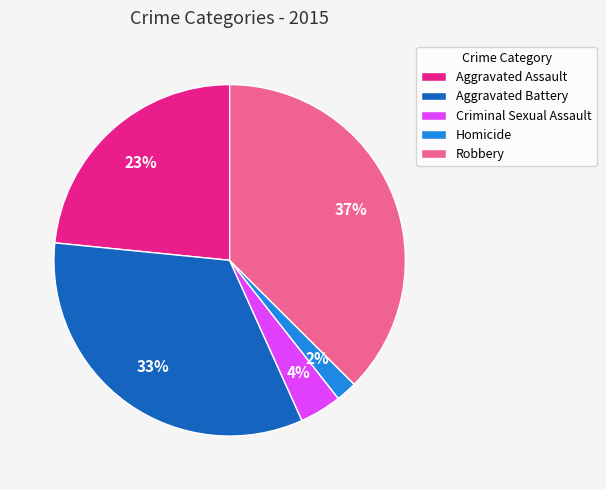

To the nearest percent, what portion does Criminal Sexual Assault represent?

4%